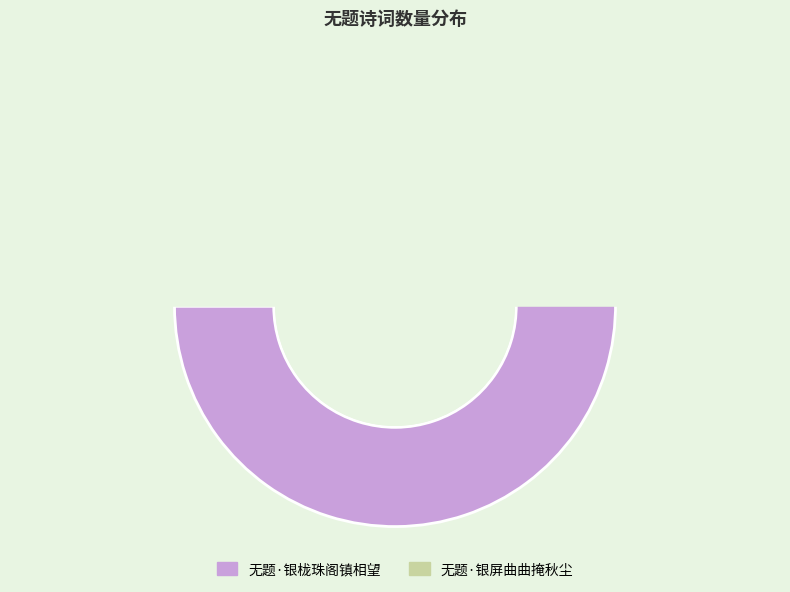

Approximately how many times larger is the value at 无题·银屏曲曲掩秋尘 compared to 无题·银栊珠阁镇相望?

0.2